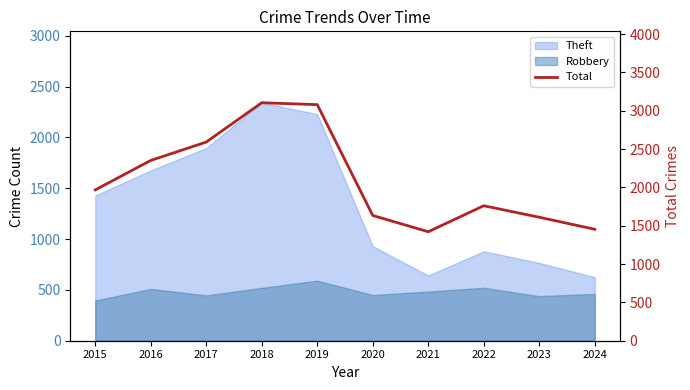

Count the number of values greater than 1968.

4